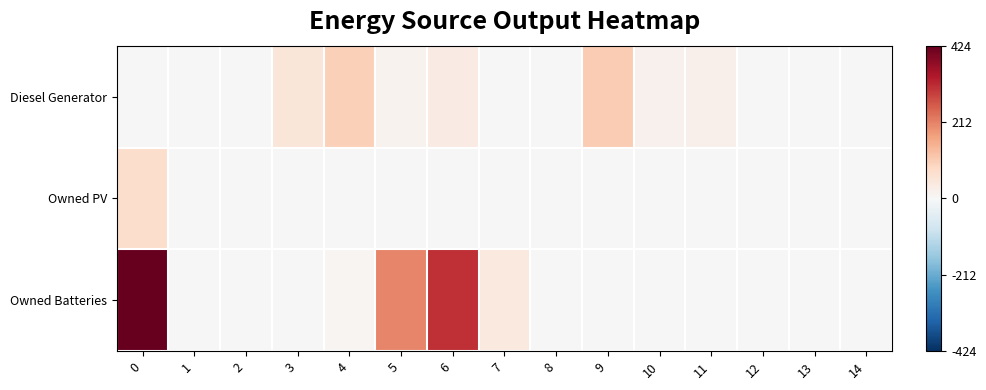

Count the number of categories in the chart.

15